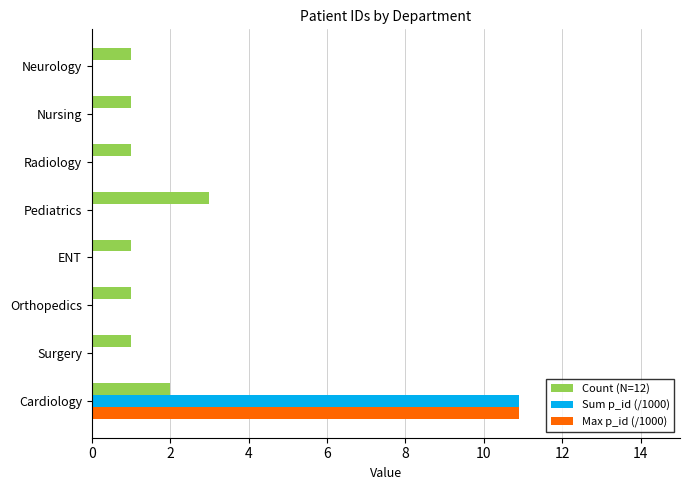

The Count (N=12) series shows 2.7 at Cardiology. True or false?

False